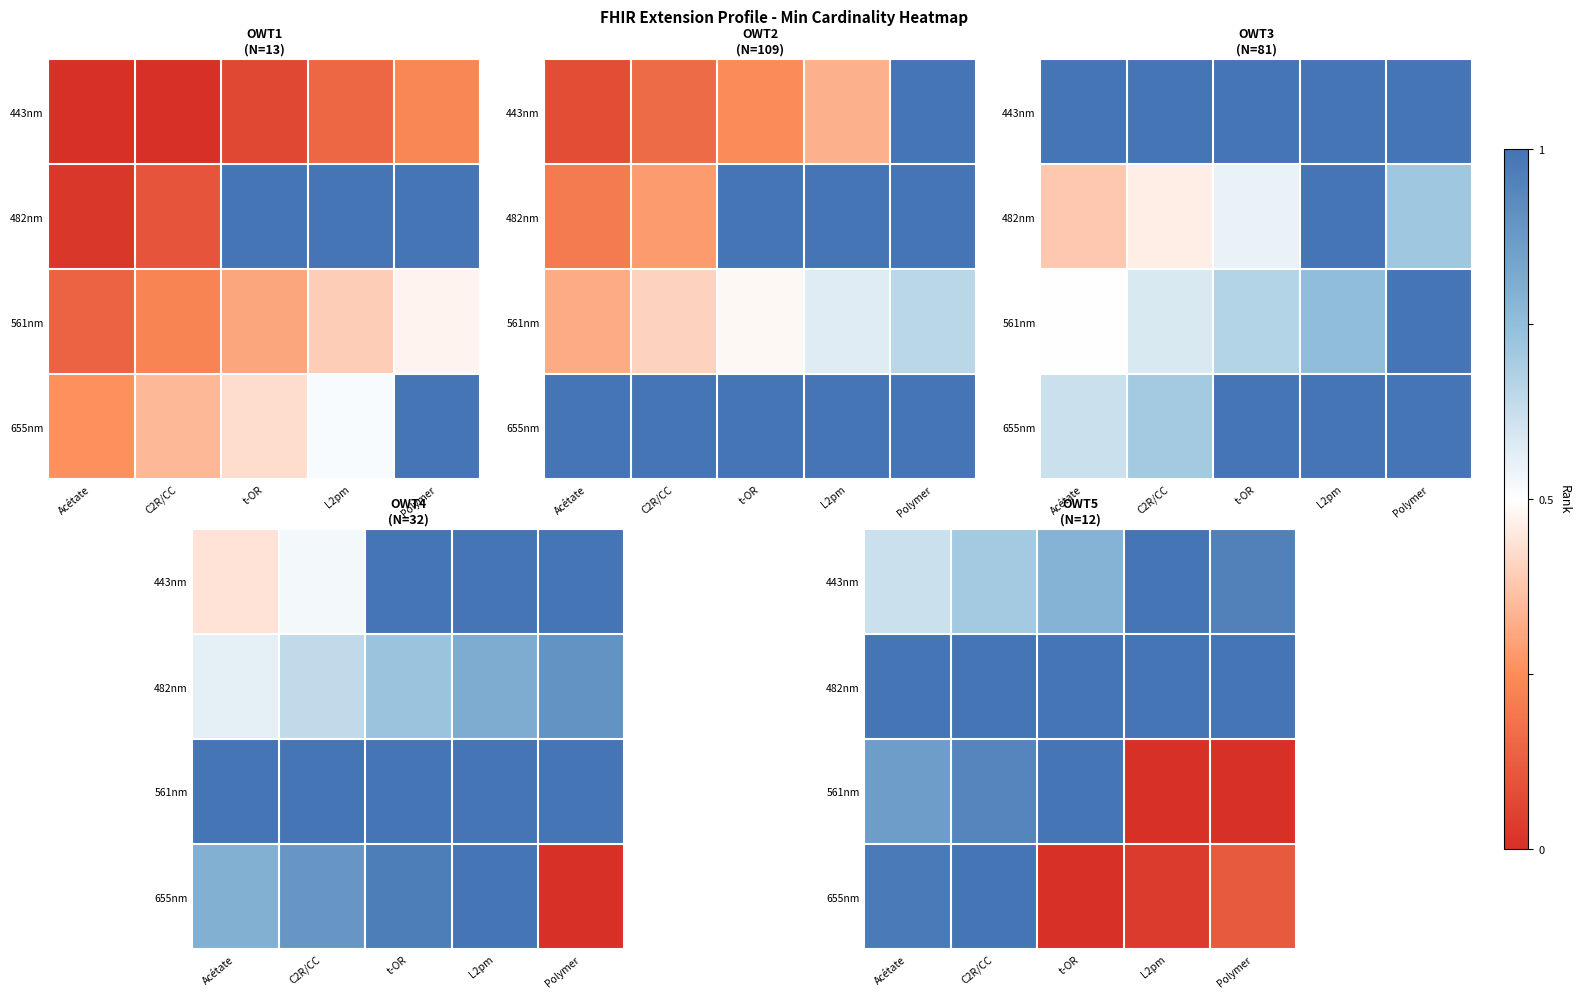

What is the difference between the highest and lowest values at t-OR?

1.0